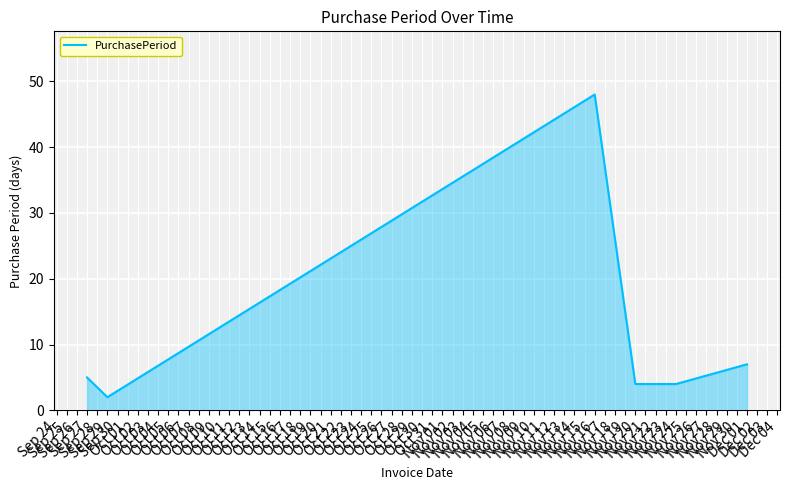

What is the difference between the maximum and minimum values?

46